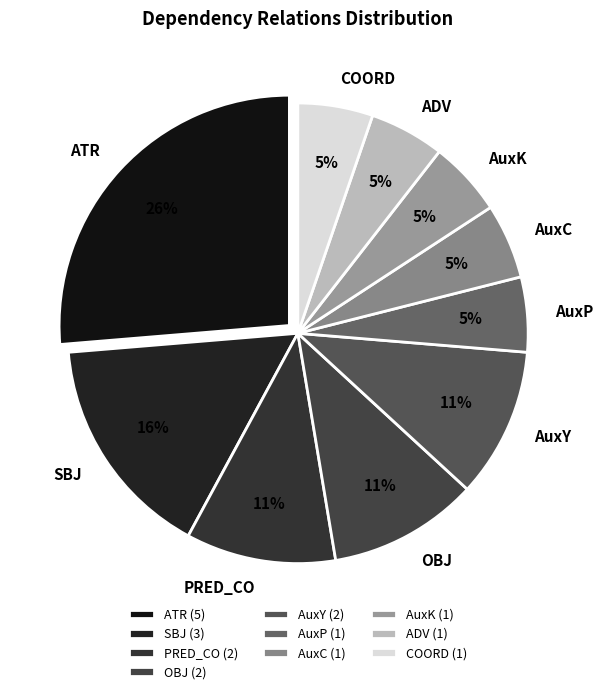

Is the sum of OBJ and SBJ greater than half?

No